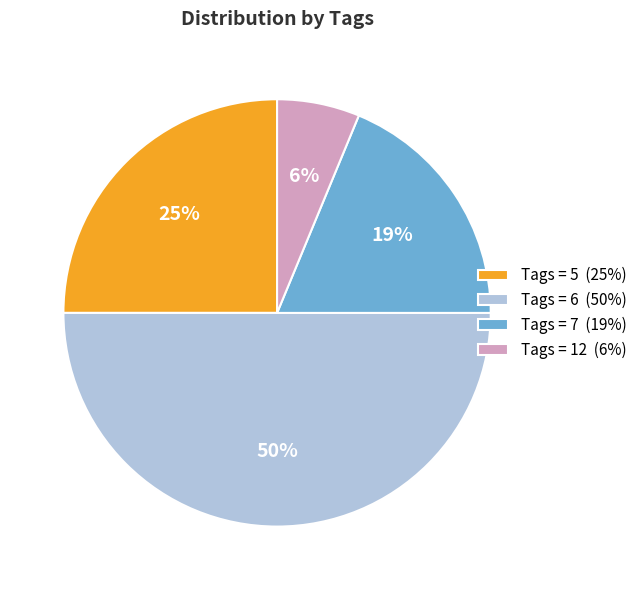

What is the largest slice in the pie chart?

Tags = 6 (50%)